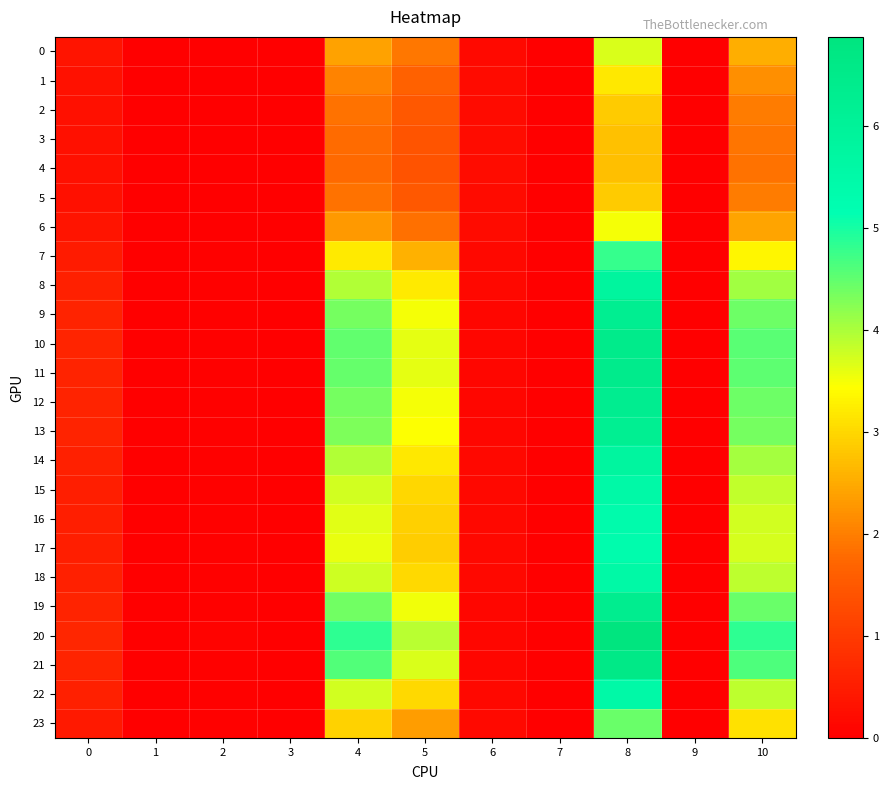

How many data points does each series have?

11